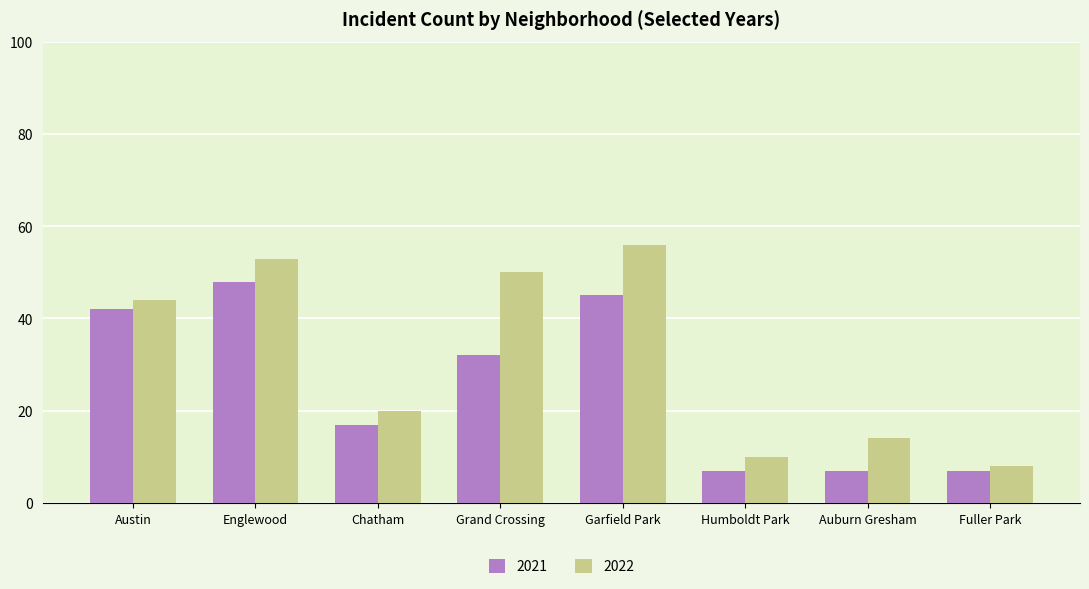

Reading left to right, list all the values displayed in this chart.

2021: 42	48	17	32	45	7	7	7
2022: 44	53	20	50	56	10	14	8